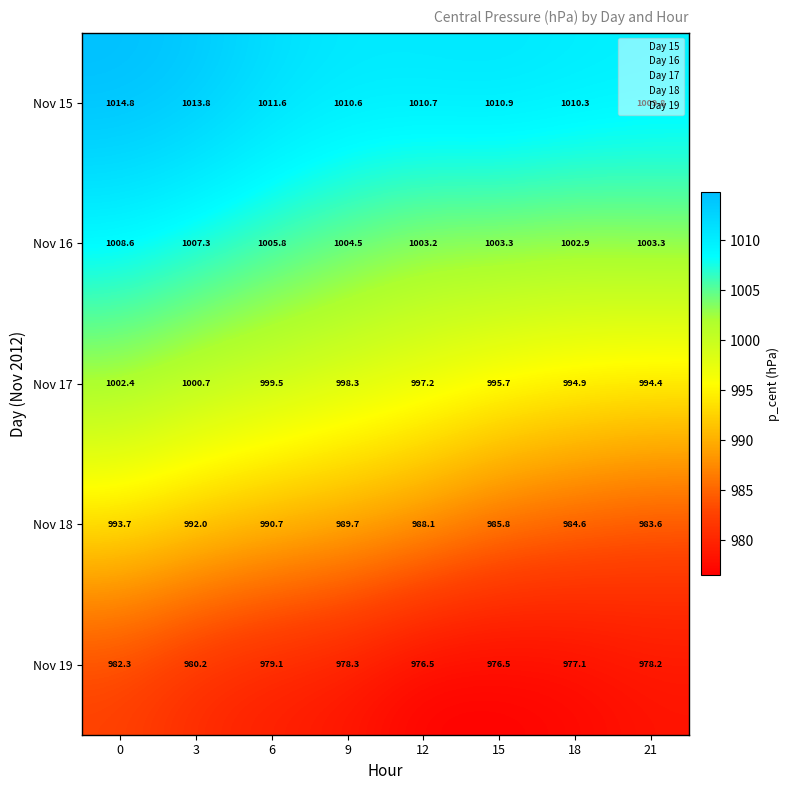

What is the average value of the Nov 19 series?

978.5